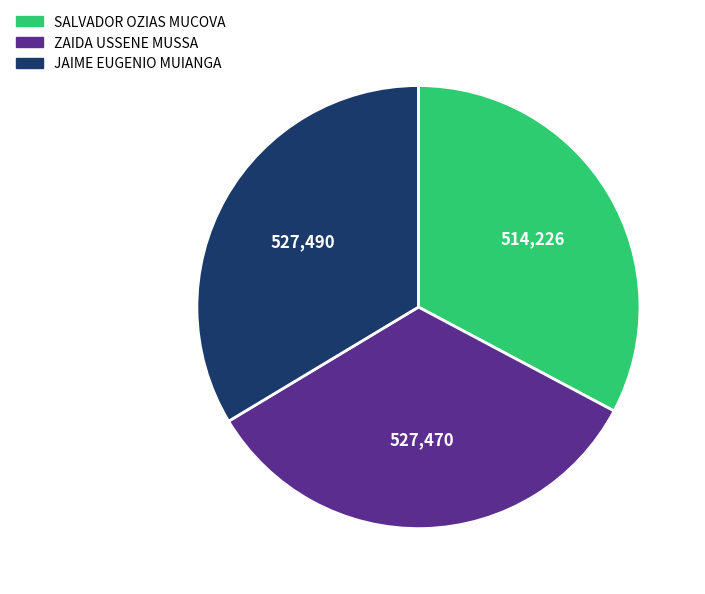

Combined, do JAIME EUGENIO MUIANGA and ZAIDA USSENE MUSSA account for over 50%?

Yes